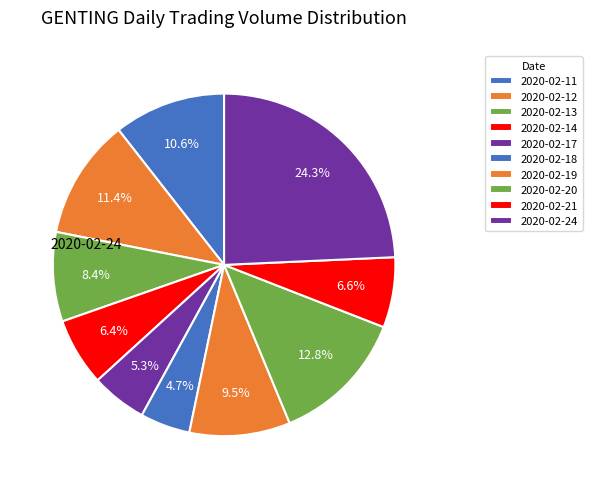

Count the number of slices in the pie.

10